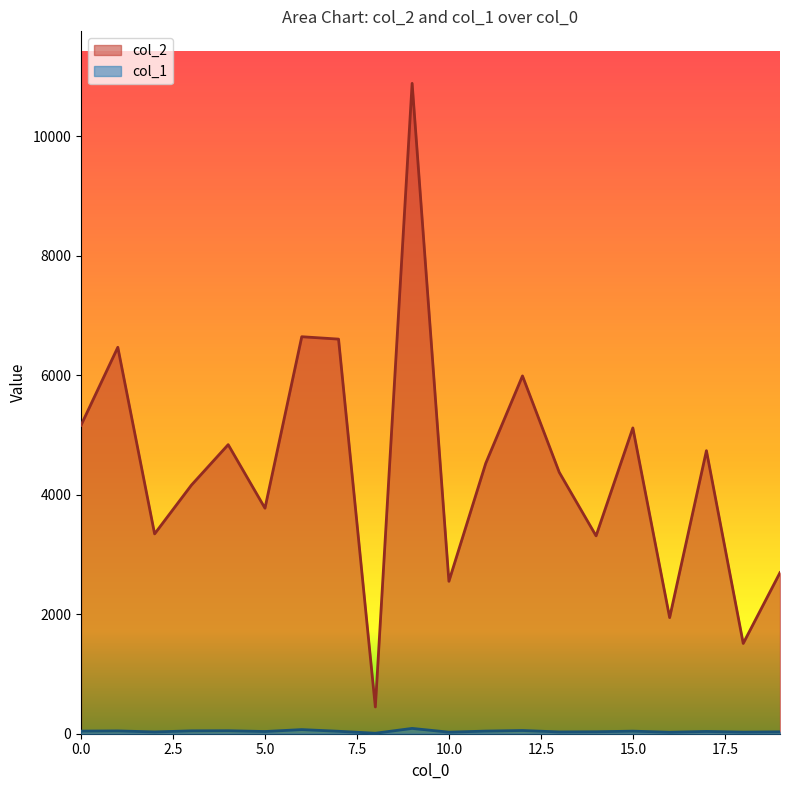

Where is the first local minimum for col_1?

2